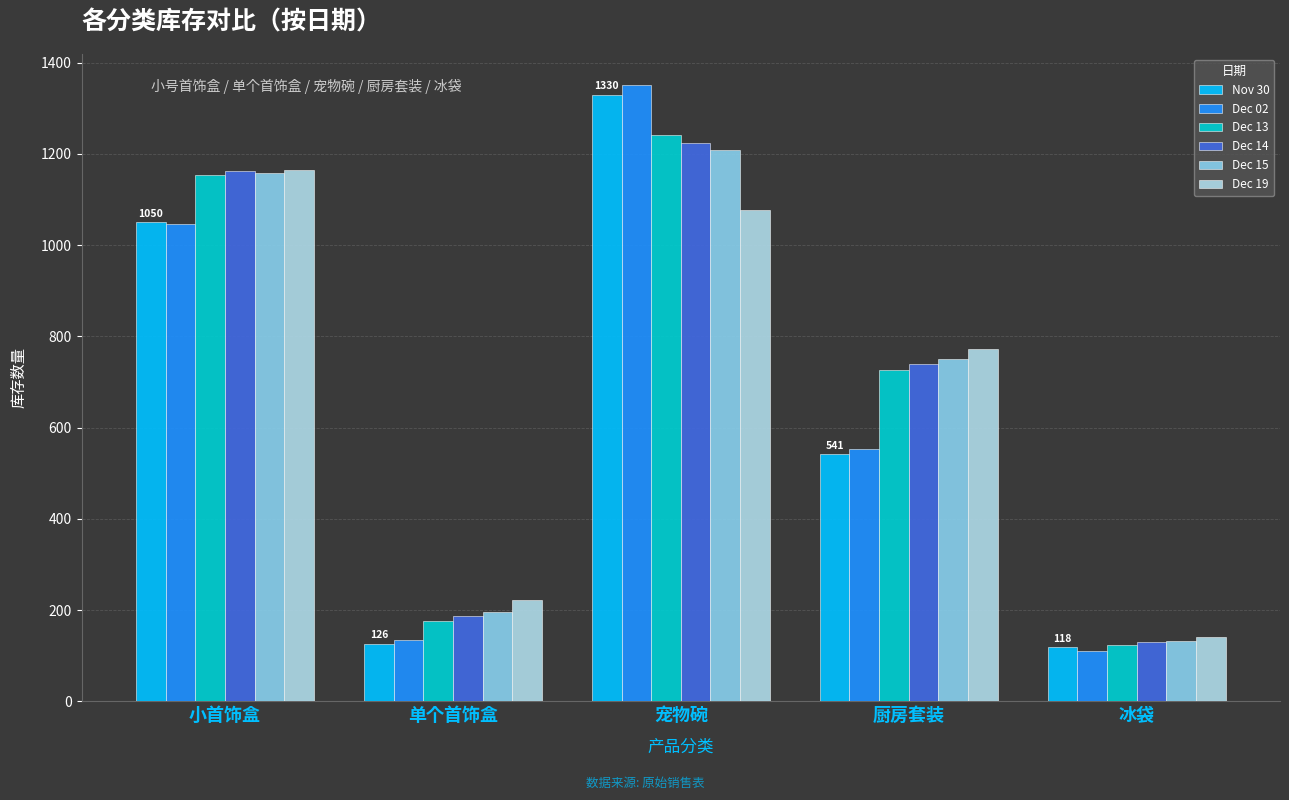

At which label is Dec 14 closest to 676?

厨房套装